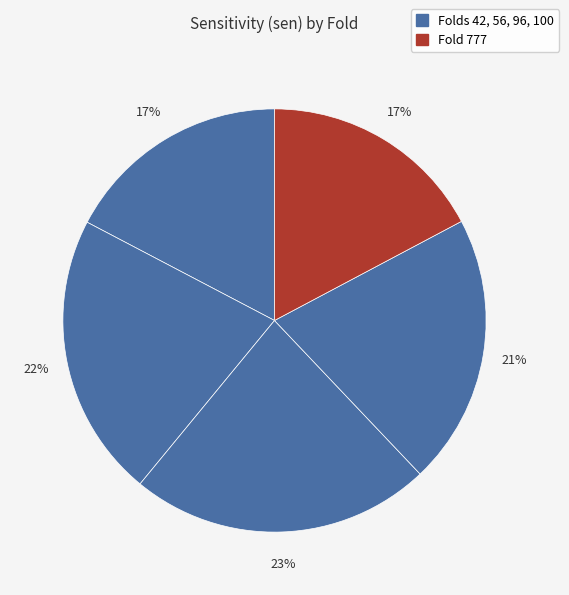

Which slice is the smallest?

777